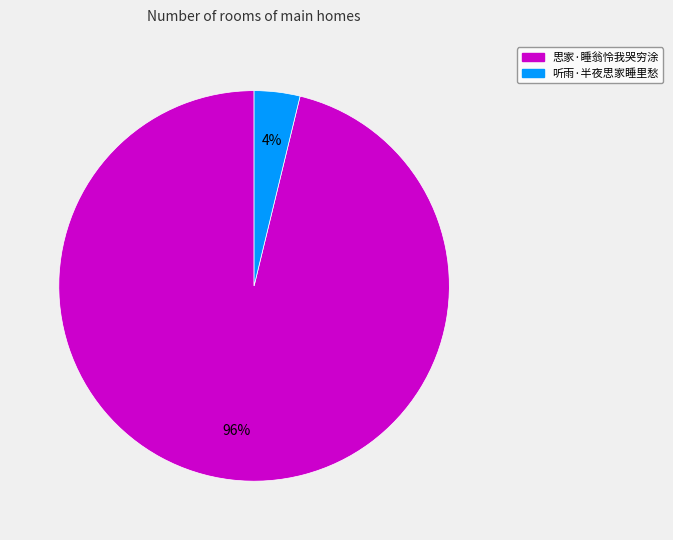

Do 思家·睡翁怜我哭穷涂 and 听雨·半夜思家睡里愁 together represent more than half of the pie?

Yes